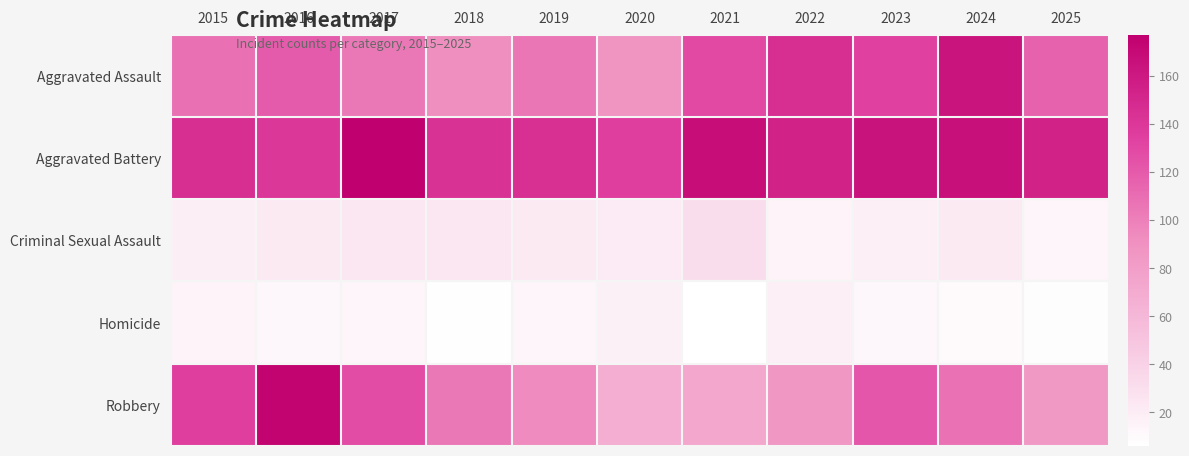

Reading left to right, what are all the values shown in this chart?

Aggravated Assault: 2015=108	2016=119	2017=104	2018=92	2019=105	2020=88	2021=129	2022=146	2023=134	2024=163	2025=116
Aggravated Battery: 2015=146	2016=140	2017=177	2018=143	2019=145	2020=135	2021=167	2022=154	2023=164	2024=166	2025=154
Criminal Sexual Assault: 2015=19	2016=22	2017=24	2018=24	2019=22	2020=21	2021=32	2022=15	2023=18	2024=22	2025=14
Homicide: 2015=15	2016=13	2017=14	2018=7	2019=14	2020=17	2021=6	2022=18	2023=13	2024=10	2025=8
Robbery: 2015=135	2016=174	2017=127	2018=104	2019=94	2020=68	2021=73	2022=86	2023=122	2024=107	2025=84